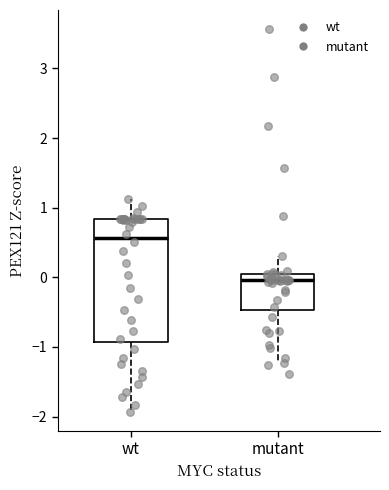

Comparing the boxes themselves (not the whiskers), which one is the tallest?

wt